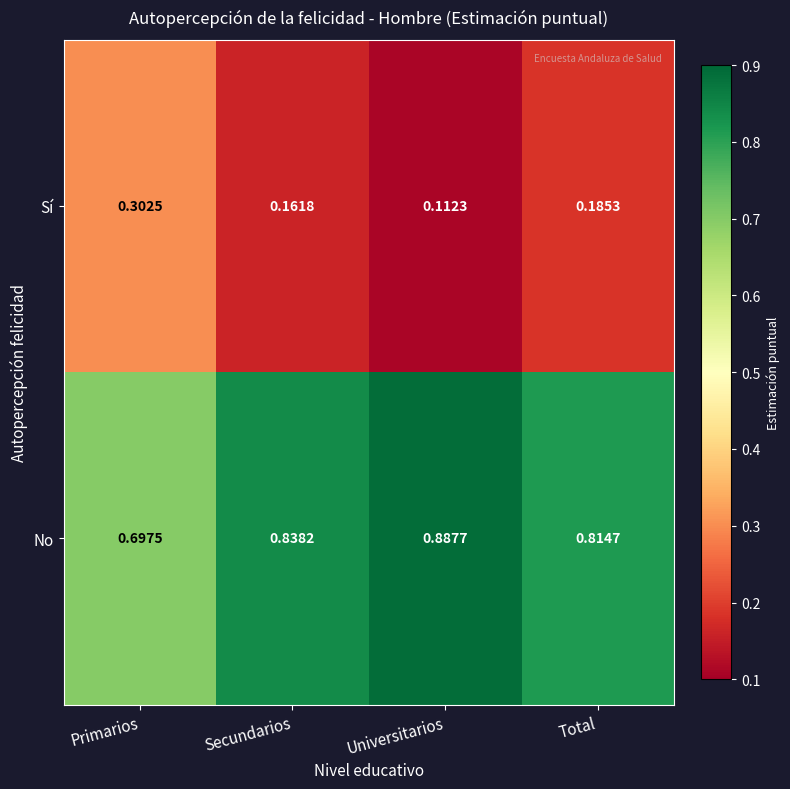

List the series in order of their peak value, lowest first.

Sí, No